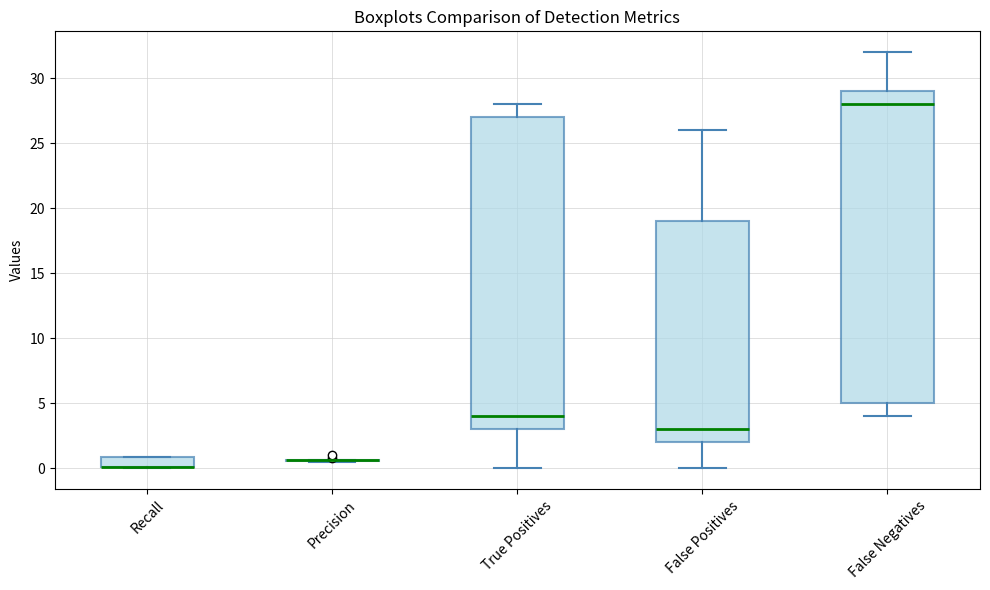

Reading left to right, transcribe this box plot: for each box, give where its median line is, the range the box spans, and where its two whiskers end, as read against the y-axis. The values are not printed on the chart, so give them approximately, as read against the axis.

Recall: median 0.0 (drawn on the box's lower edge), box 0.0 to 1.0, whiskers 0.0 to 1.0
Precision: box collapsed to a line at 0.5, whiskers 0.5 to 0.5
True Positives: median 4.0, box 3.0 to 27.0, whiskers 0.0 to 28.0
False Positives: median 3.0, box 2.0 to 19.0, whiskers 0.0 to 26.0
False Negatives: median 28.0, box 5.0 to 29.0, whiskers 4.0 to 32.0